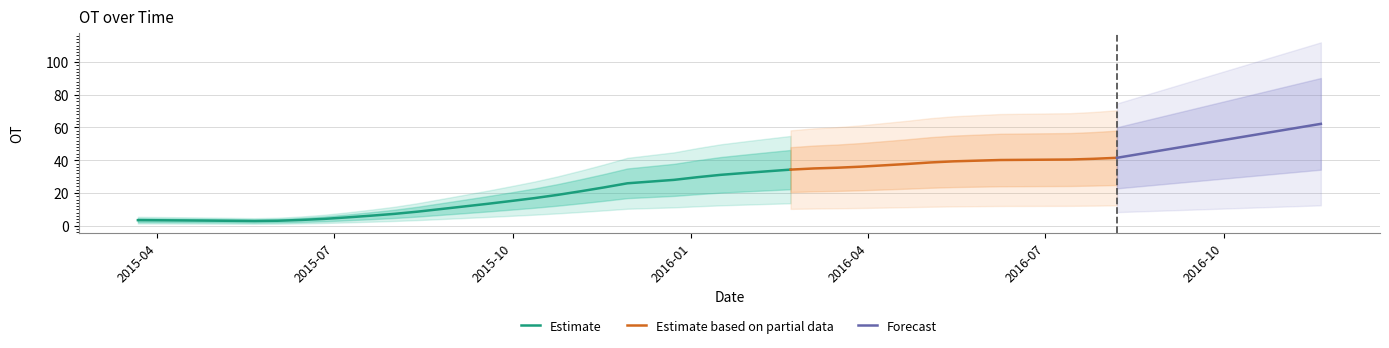

What is the change in value from 2015/11/29 to 2016/7/26?

+15.0